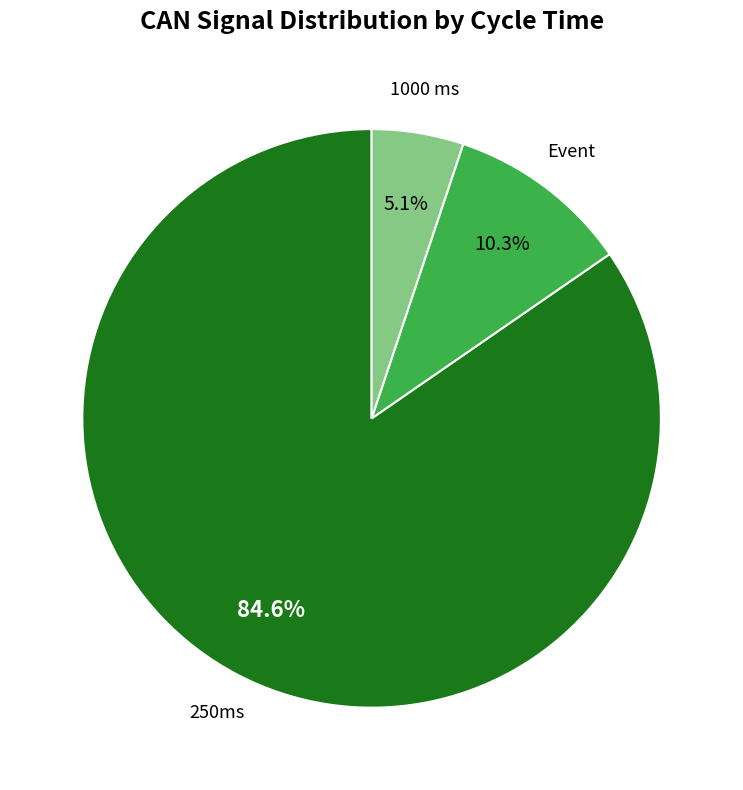

Which has a higher value, Event or 250ms?

250ms